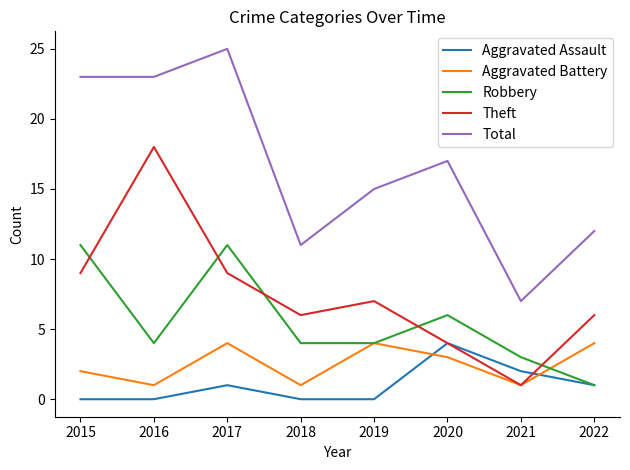

Which series has the widest spread of values?

Total